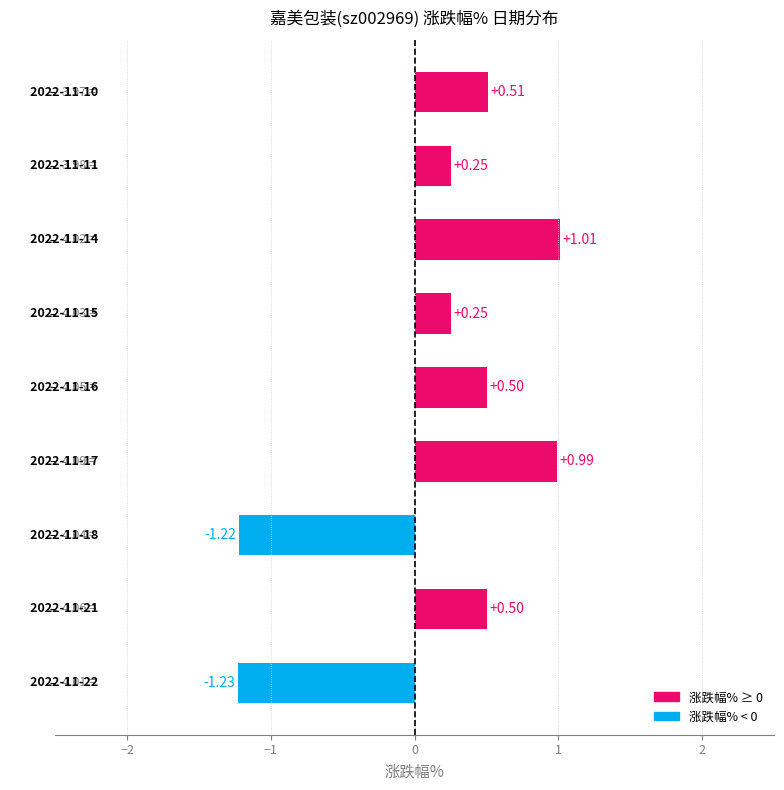

What is the sum of all values?

1.6